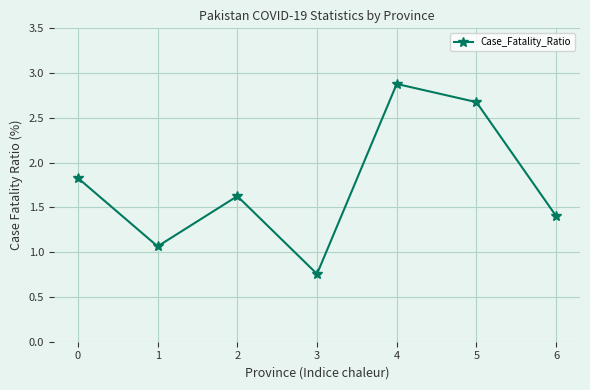

Approximately how many times larger is the value at 6 compared to 1?

1.3